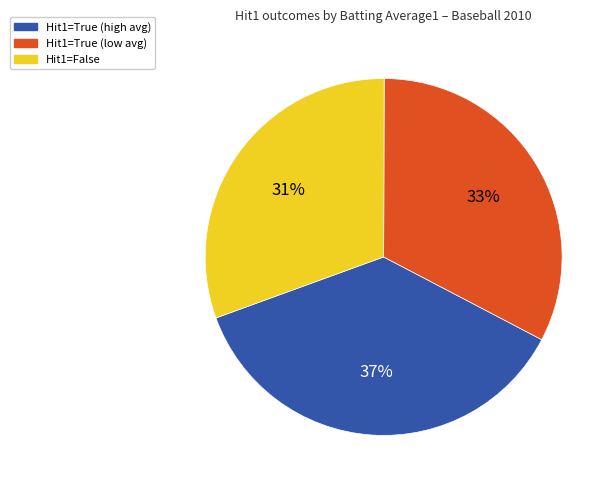

How many slices are in this pie chart?

3